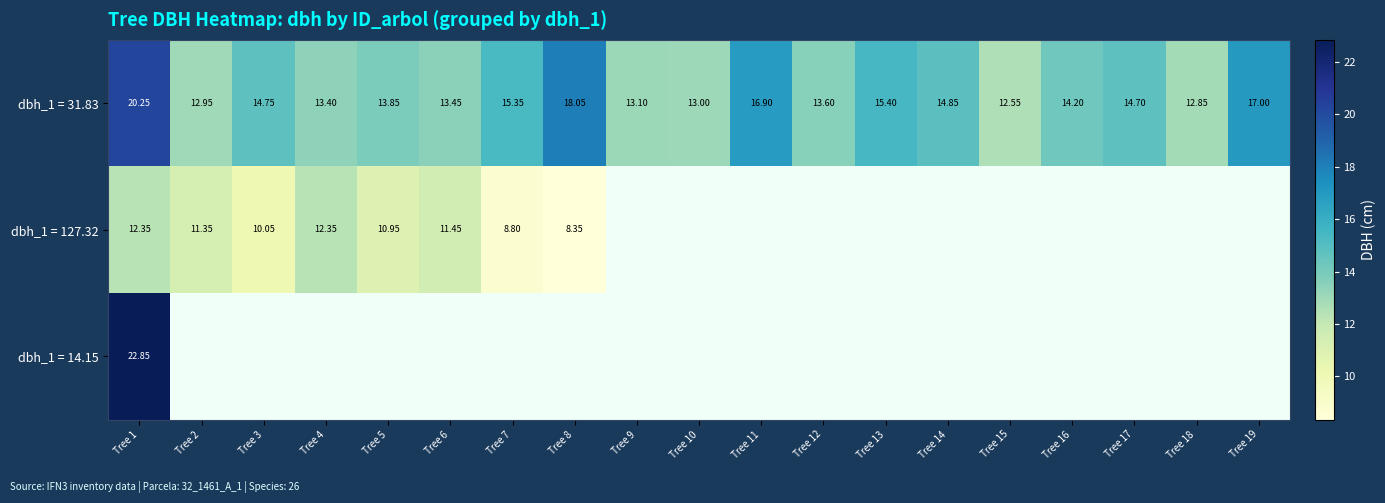

How many values in dbh_1 = 14.15 are above zero?

1